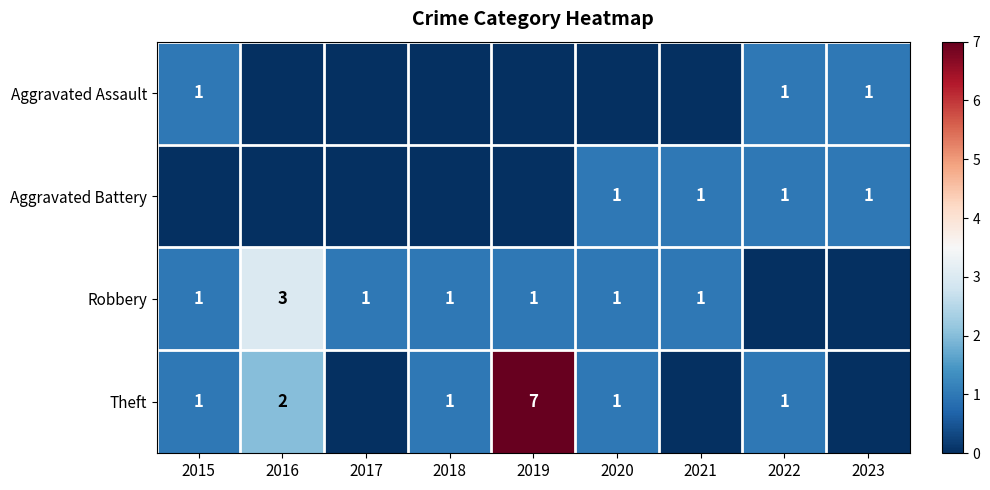

True or false: Theft has a value of 1 at 2018.

True